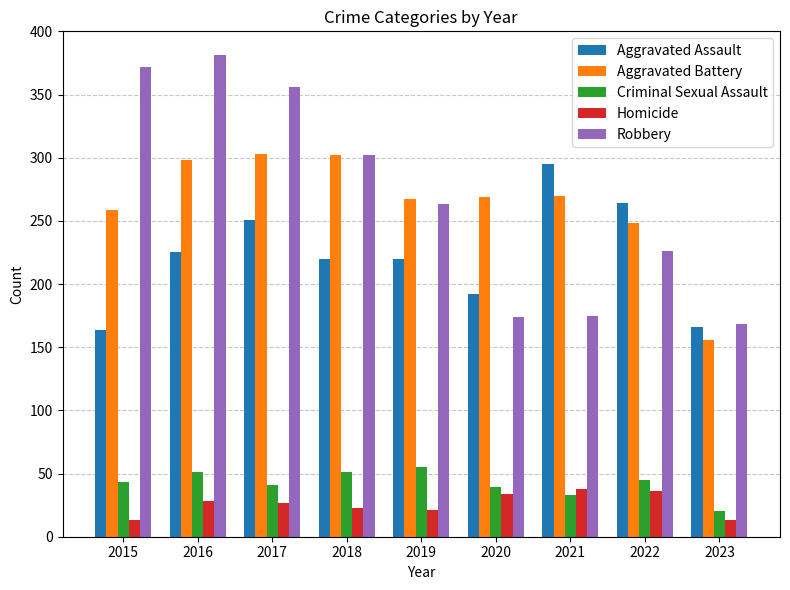

How many data points in Aggravated Battery are less than 269?

4